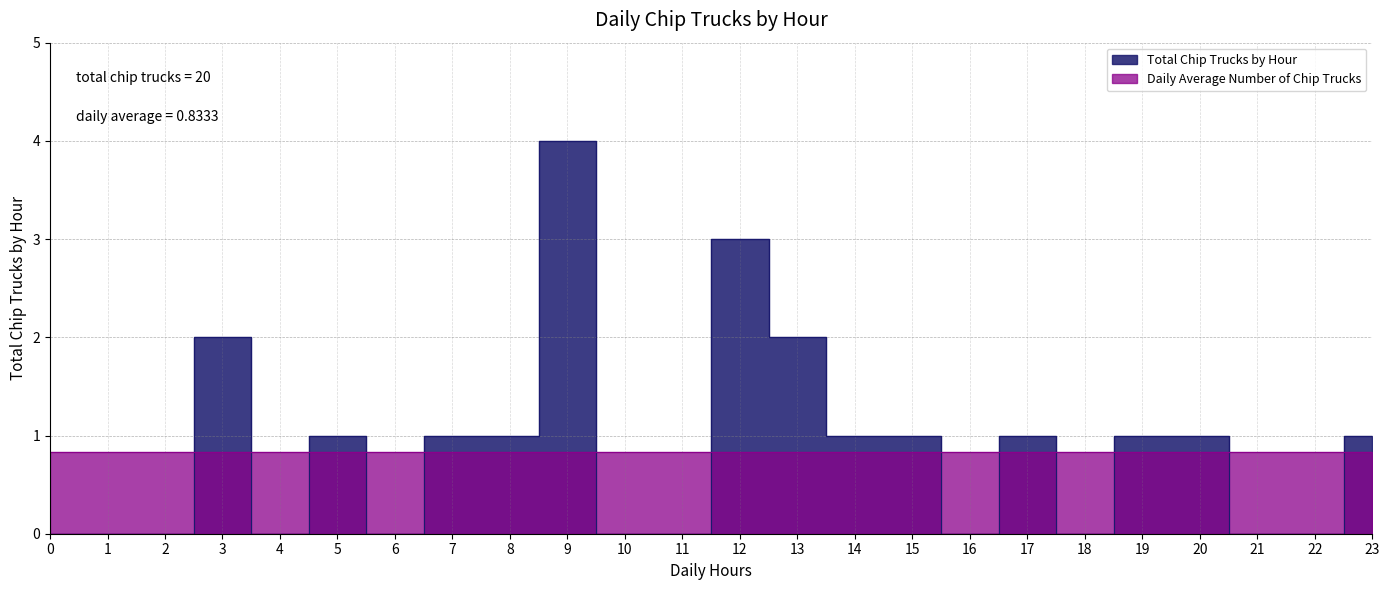

Which category has the highest value across all series?

9